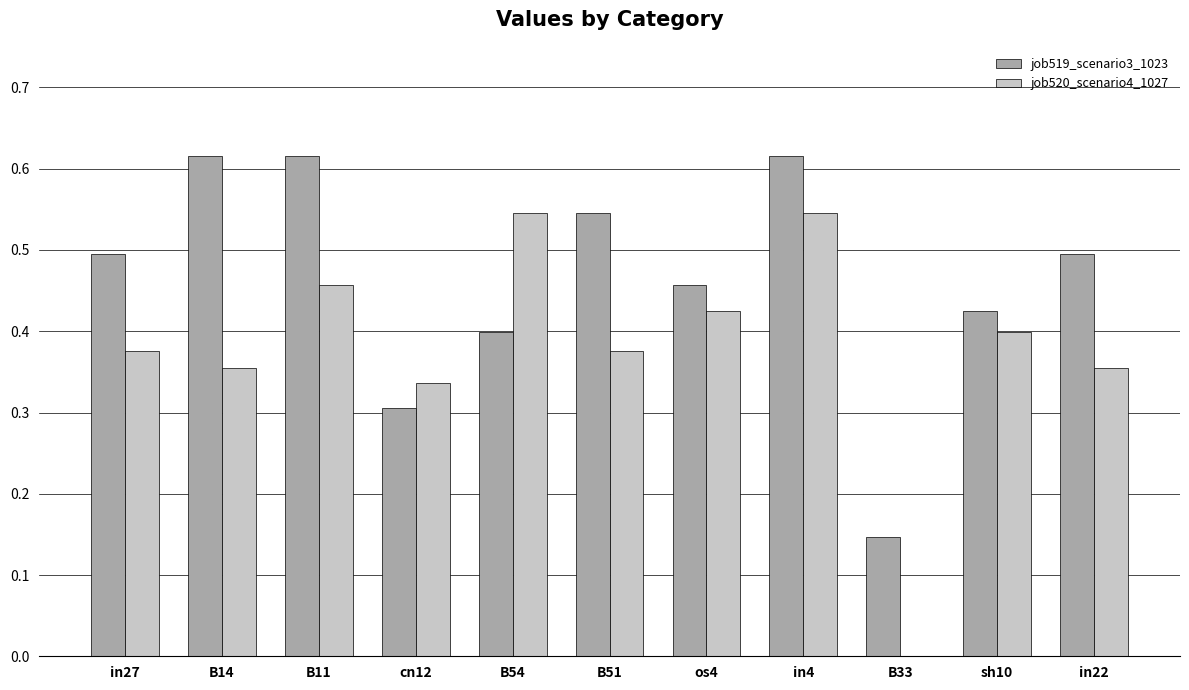

How many groups of bars are there?

11